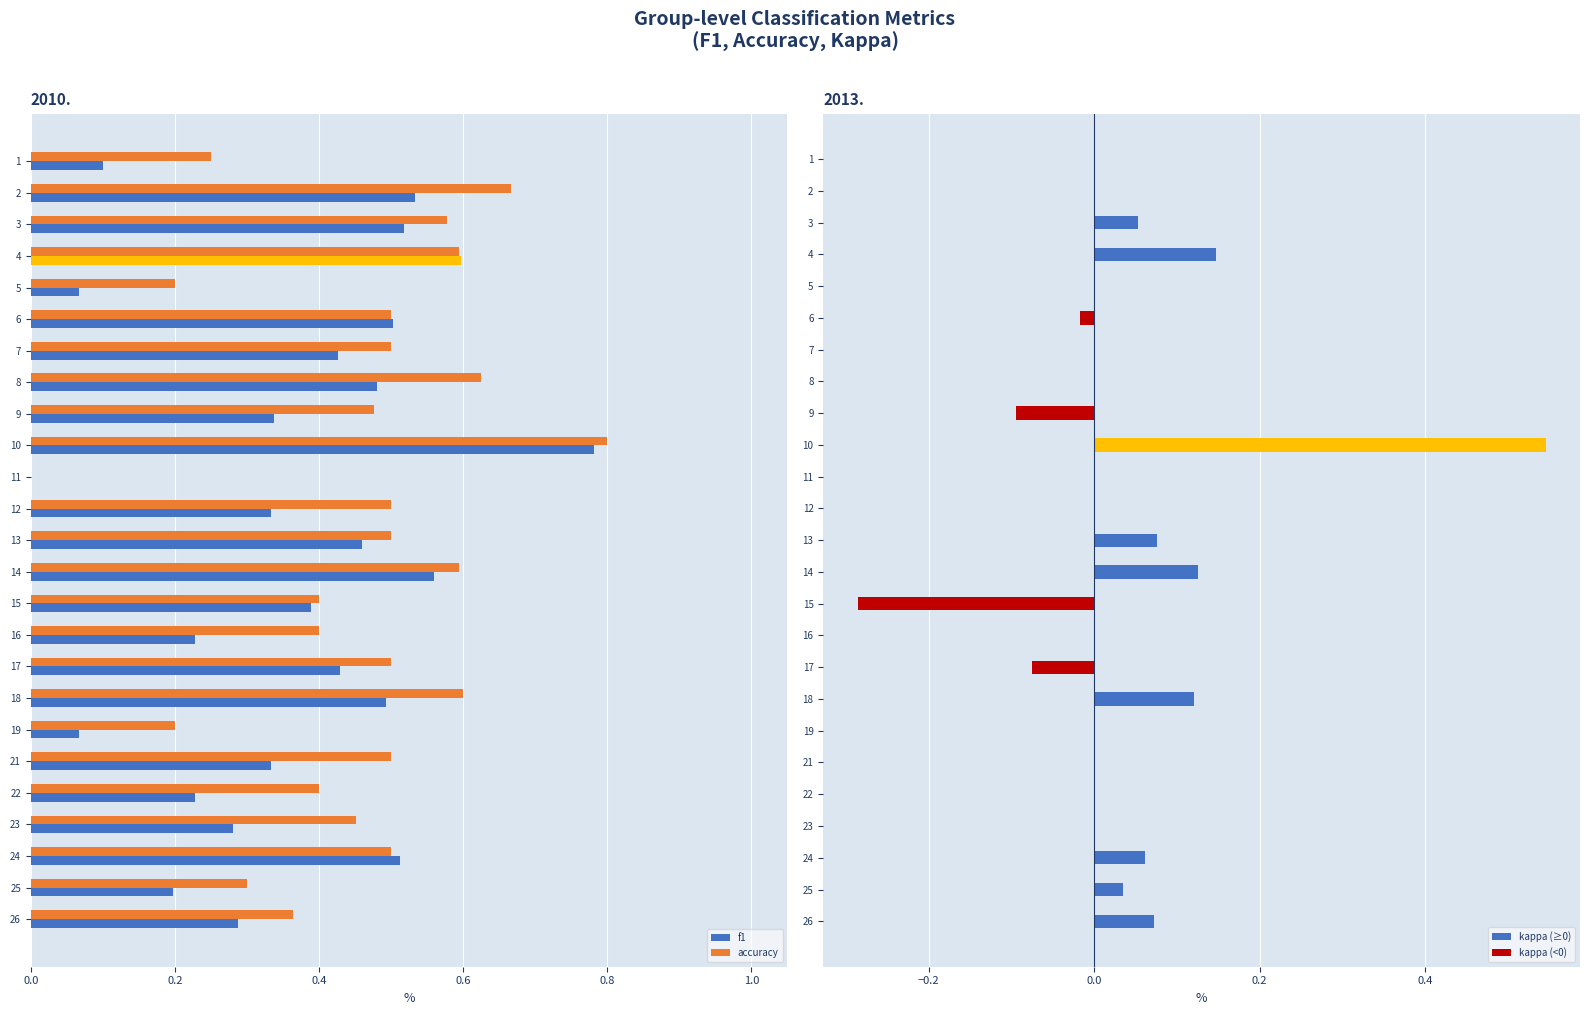

What is the sum of all accuracy values?

11.4